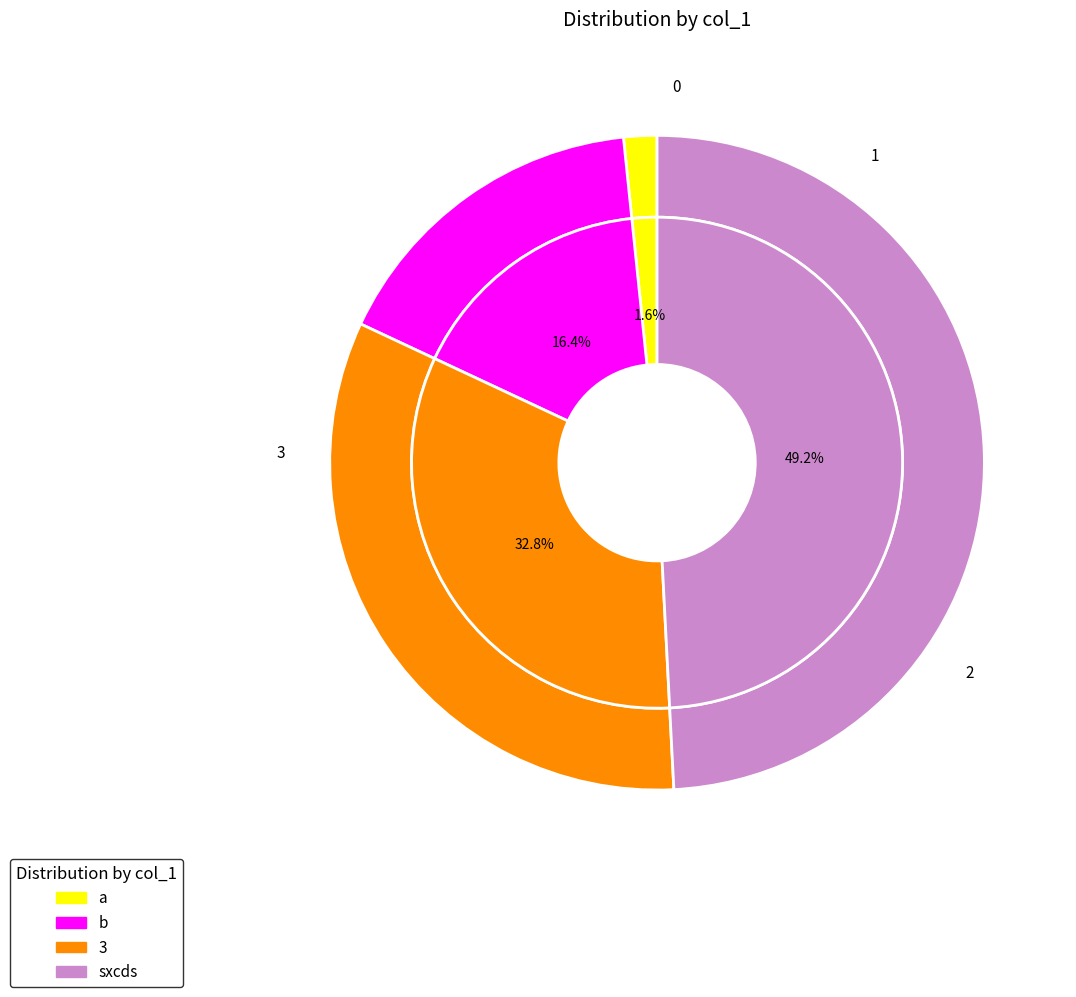

To the nearest percent, what is the average slice percentage?

25%